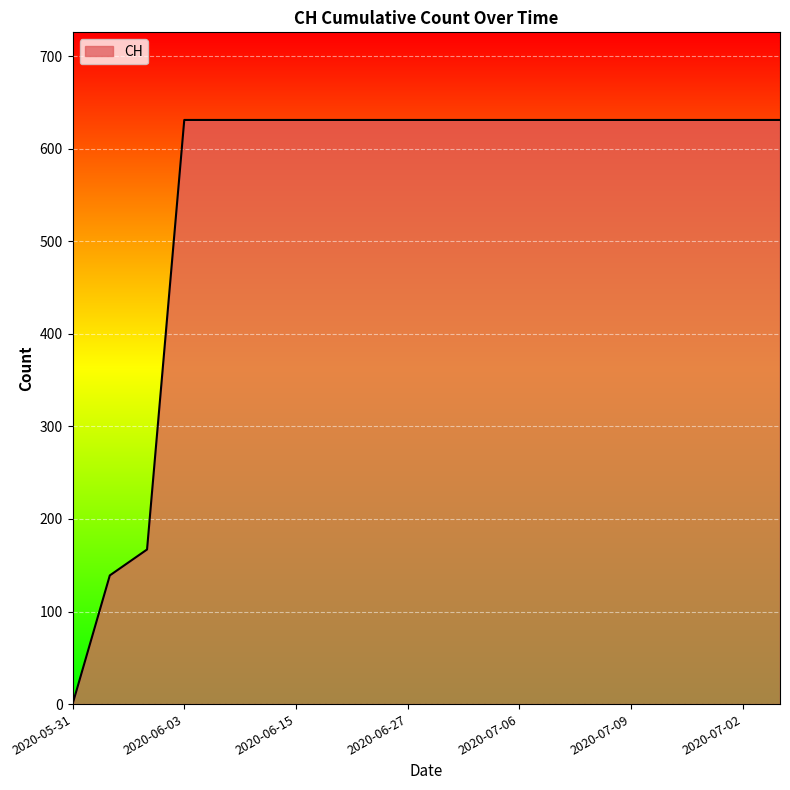

What is the sum of all values?

11033